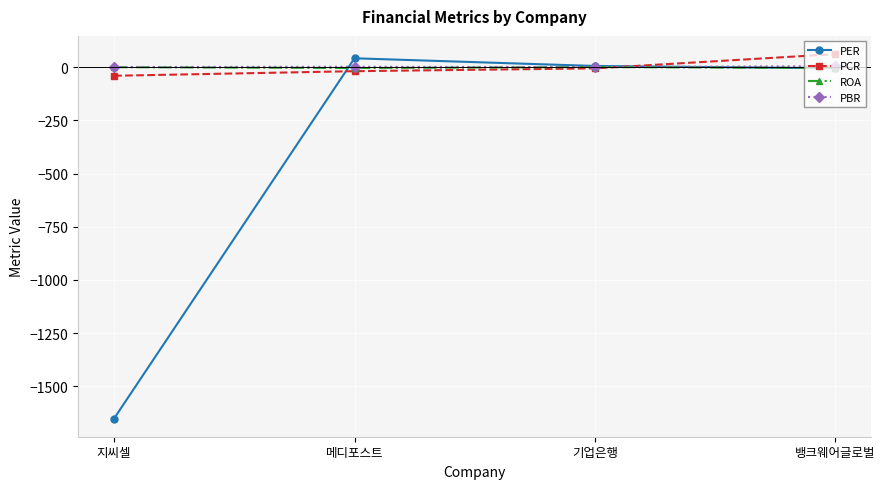

Does the chart have visible grid lines?

Yes